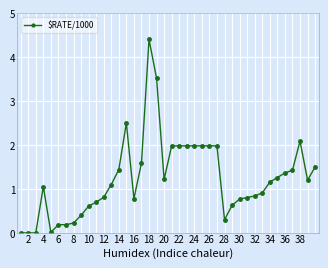

What is the value of the 22nd point from the left?

2.0